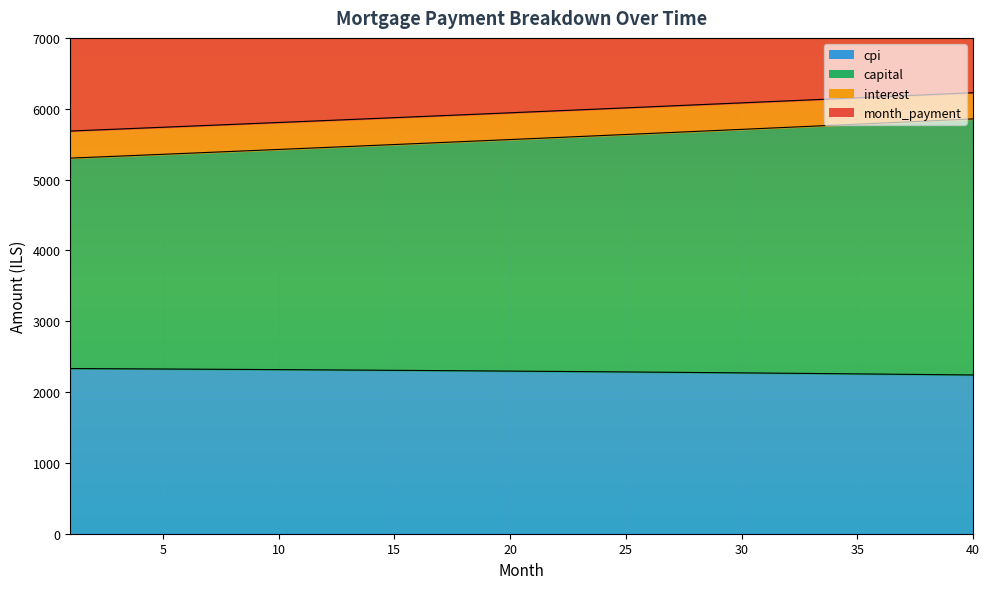

What value does the capital series have at 11?

5438.8